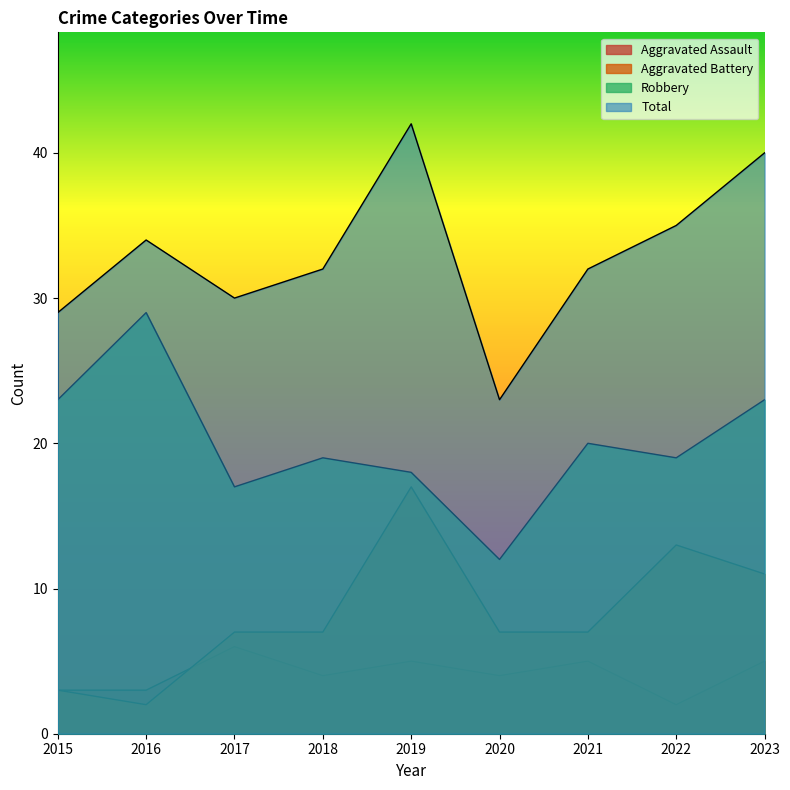

Count the number of categories in the chart.

9